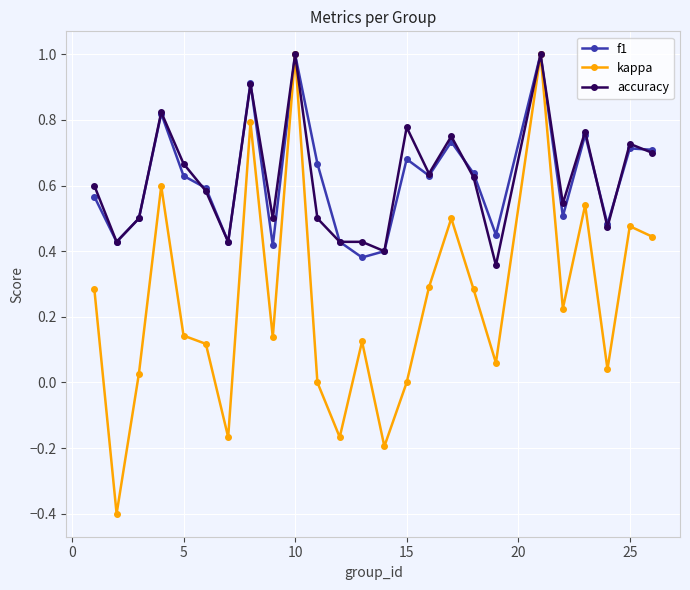

How many accuracy values are between 0 and 1?

25